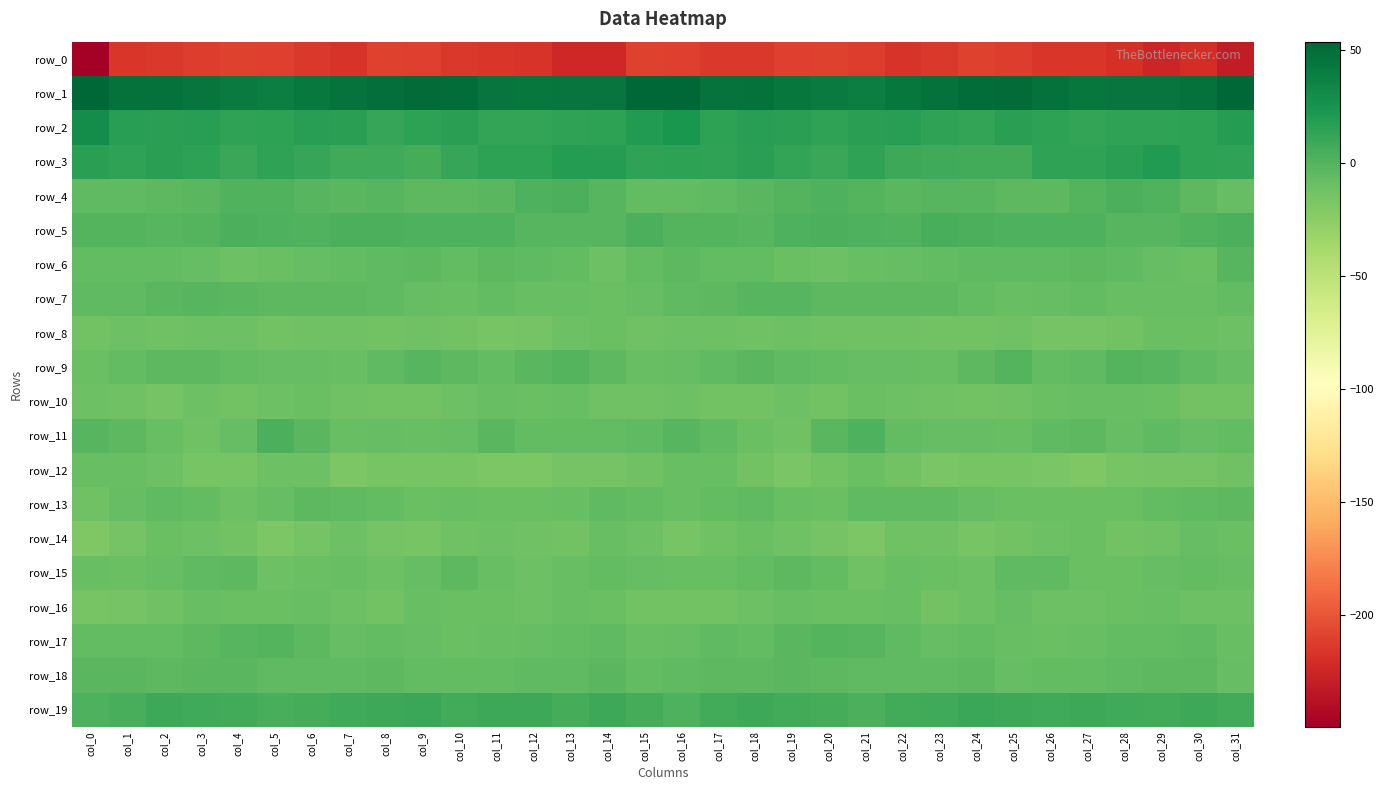

Is it true that row_15 equals -8.3 at col_16?

True